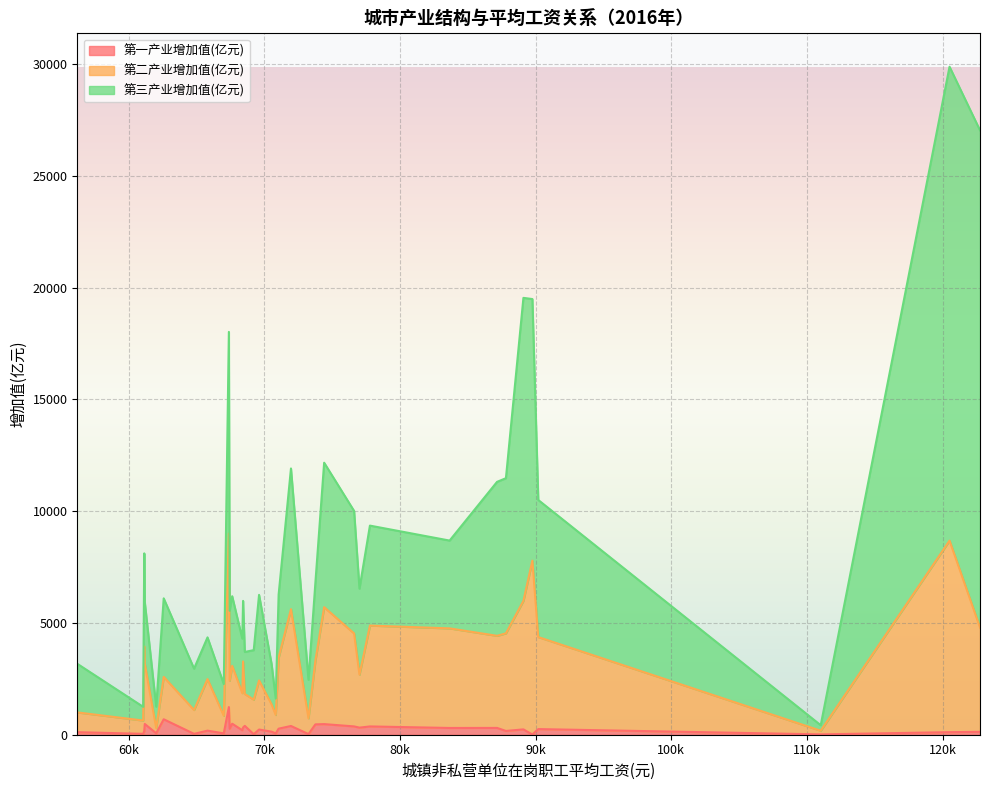

Reading right to left, what are all the values shown in this chart?

第一产业增加值(亿元): 371.4	370.5	323.3	58.6	1237.0	156.6	137.0	232.1	39.2	492.1	480.7	7.8	63.9	317.0	266.2	390.7	304.3	200.4	15.1	474.6	238.5	302.3	38.7	168.5	463.1	691.3	113.6	270.4	23.1	181.6	395.9	252.1	129.8	60.5	28.0	114.3
第二产业增加值(亿元): 4160.7	4512.8	2957.3	825.7	7765.4	3796.5	1218.9	2197.5	595.6	2590.6	2694.2	7779.5	233.6	2368.7	2151.5	5227.2	4120.5	1660.3	162.8	5232.0	5750.9	4455.3	1067.6	4368.0	2850.1	1896.4	884.5	3181.1	1544.7	2307.3	1426.5	4117.2	4665.8	790.0	704.0	8570.2
第三产业增加值(亿元): 5479.2	4472.6	2705.9	733.5	9020.7	4160.8	1801.8	3827.5	613.4	3114.9	2752.8	11705.3	960.2	3849.8	3128.8	6294.6	6888.9	2439.4	247.0	6463.6	13556.1	3928.9	1849.3	6940.8	3497.7	3513.9	2175.8	2822.8	2216.4	1866.1	1880.9	6132.7	22245.7	1413.8	1726.7	21202.4